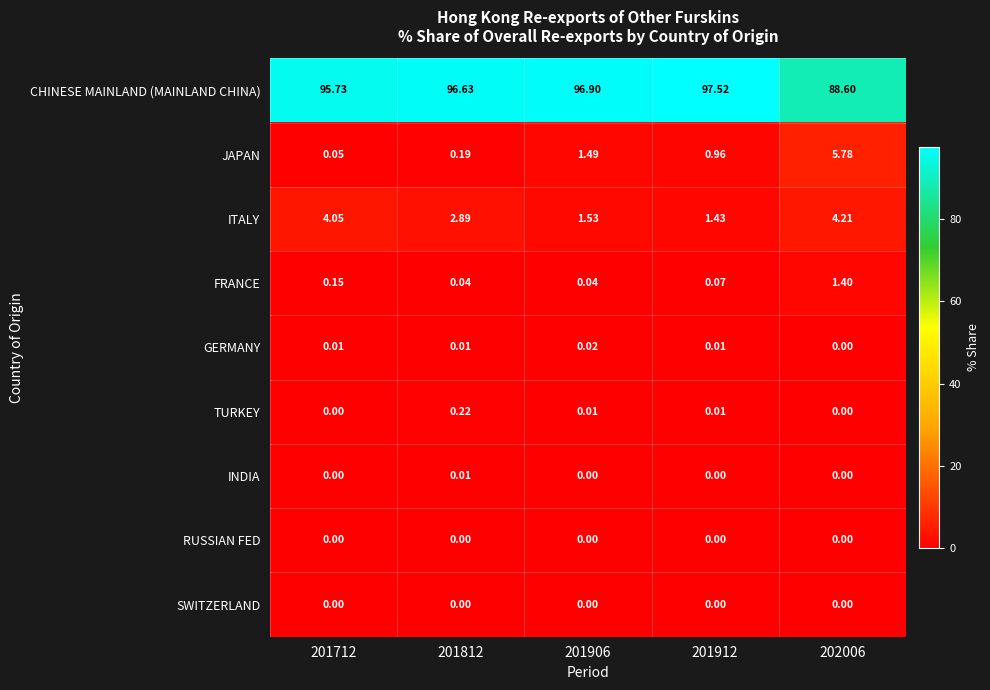

Is the value of INDIA at 201712 greater than the value of CHINESE MAINLAND (MAINLAND CHINA) at 201912?

No